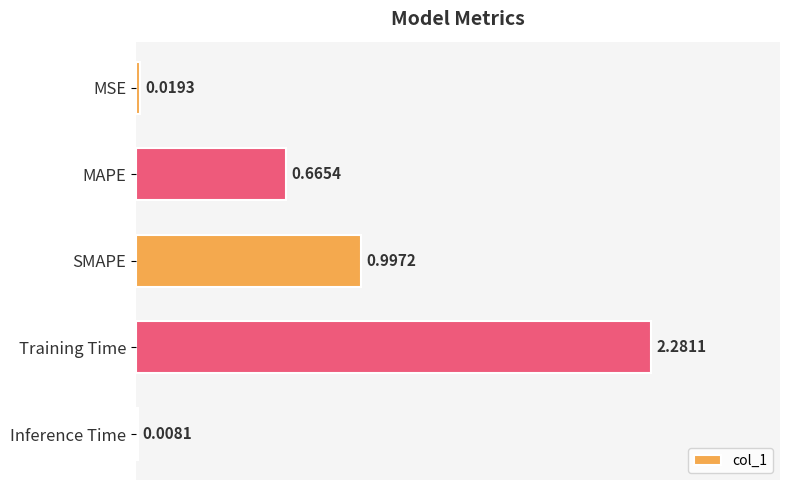

At which label is the value closest to 1?

SMAPE